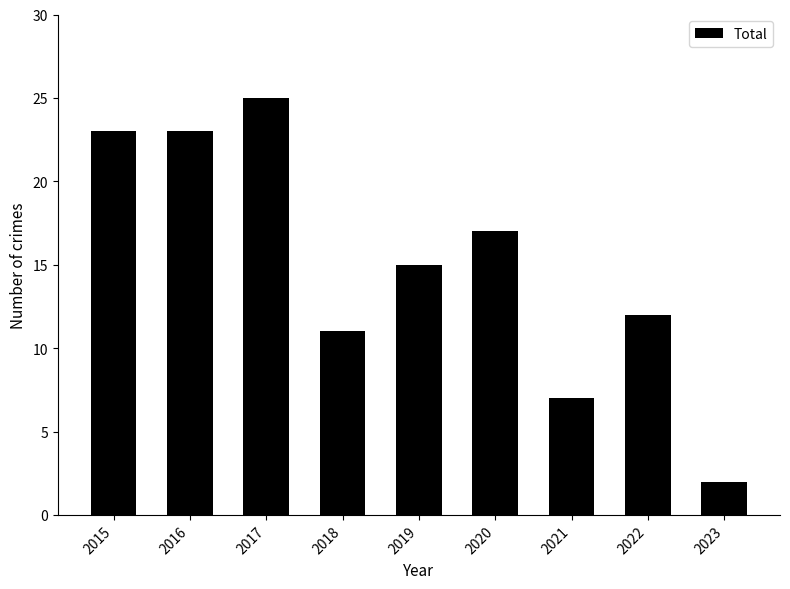

What is the difference between the second highest and minimum values?

21